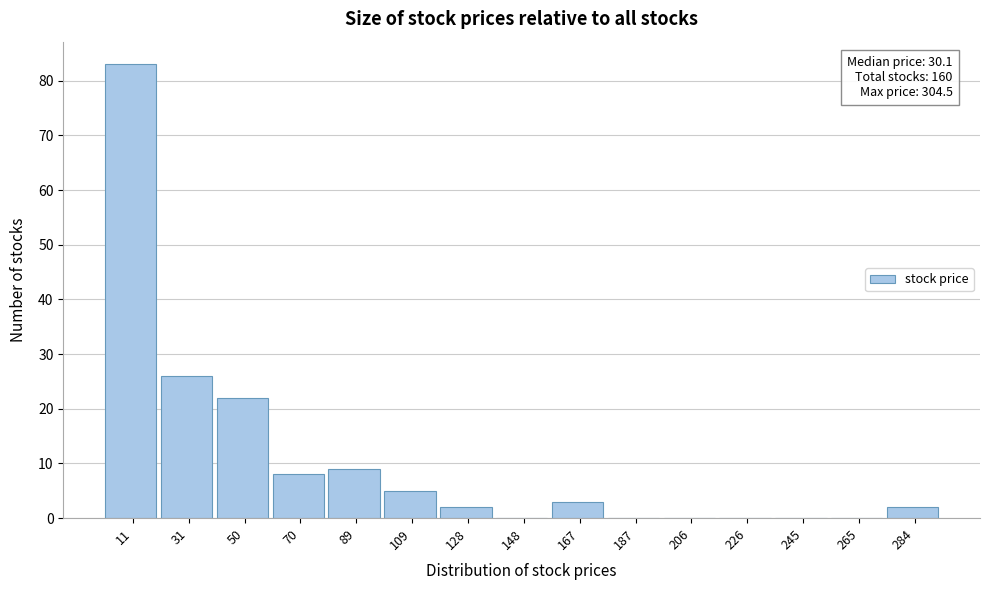

Reading left to right, extract all data points from this chart.

11=83	31=26	50=22	70=8	89=9	109=5	128=2	148=0	167=3	187=0	206=0	226=0	245=0	265=0	284=2